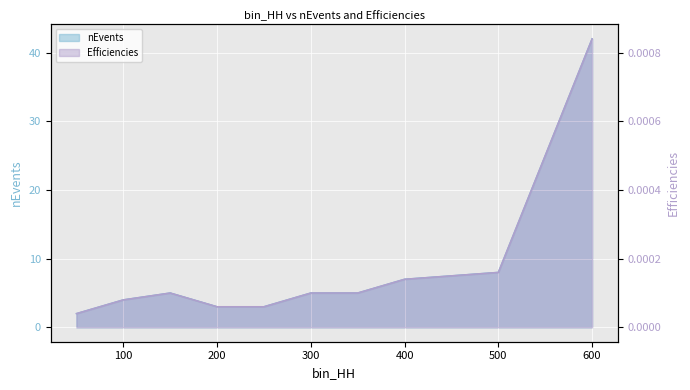

How many data points does each series have?

10